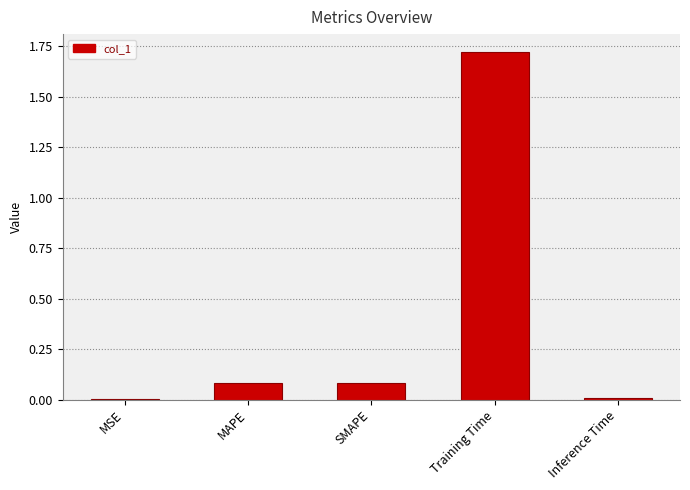

Which label corresponds to the largest value in the chart?

Training Time